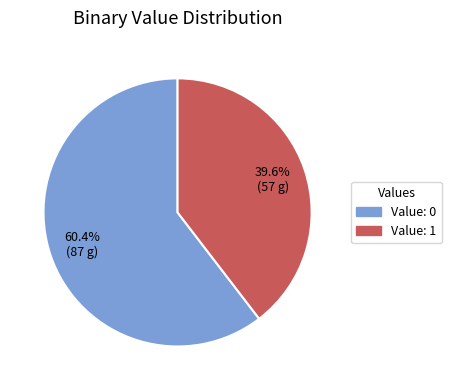

Is there a majority slice in this chart?

Yes